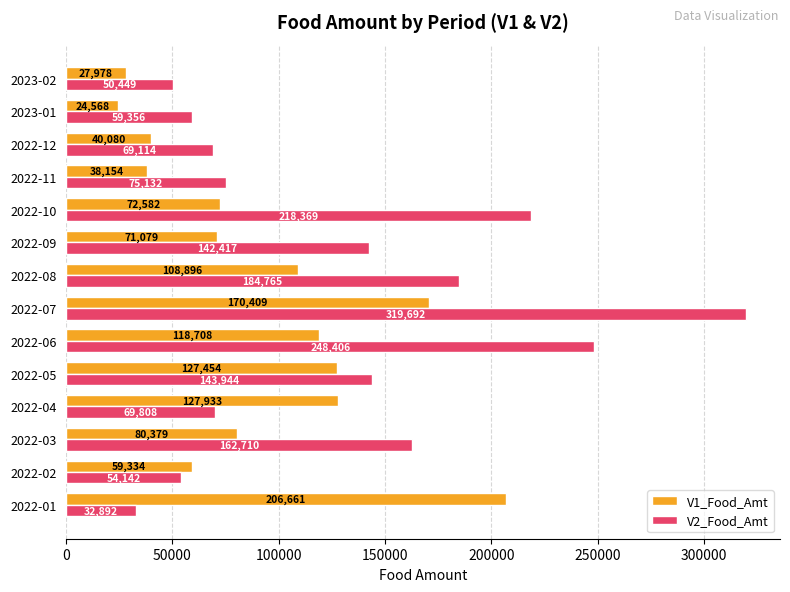

At which category is the sum across all series the highest?

2022-07